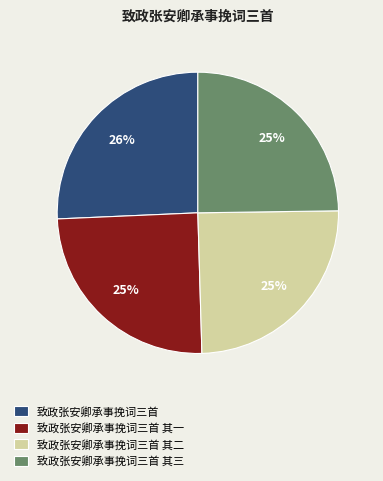

Count the number of slices in the pie.

4